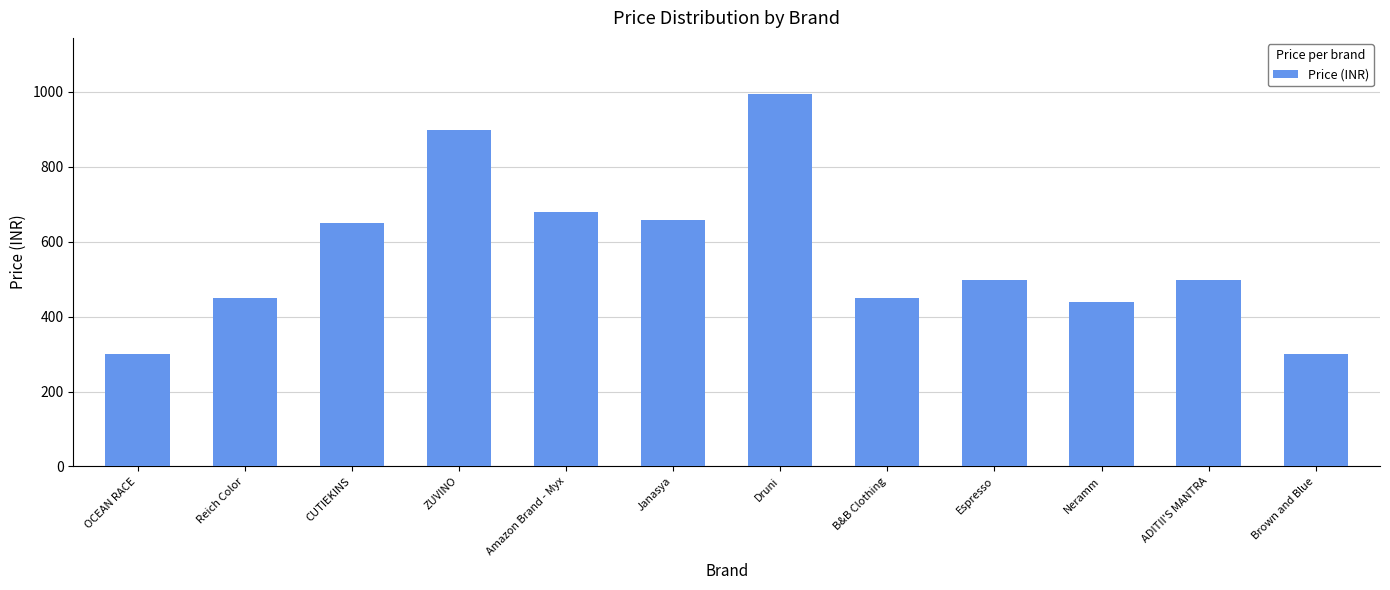

The value at Neramm is 440. True or false?

True